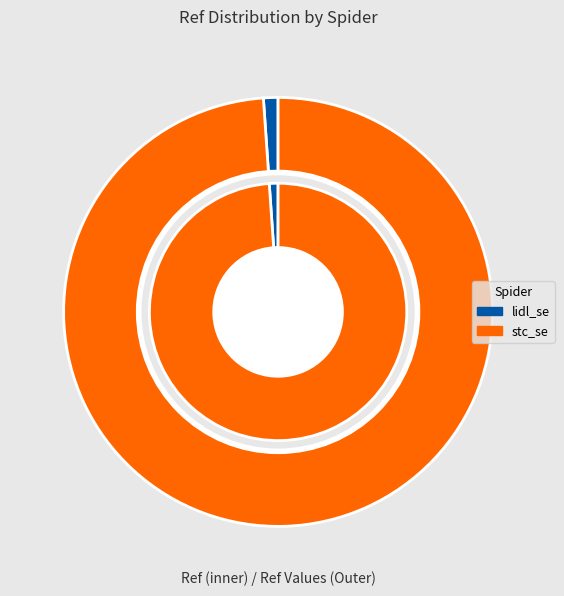

What percentage is the stc_se slice, to the nearest percent?

99%